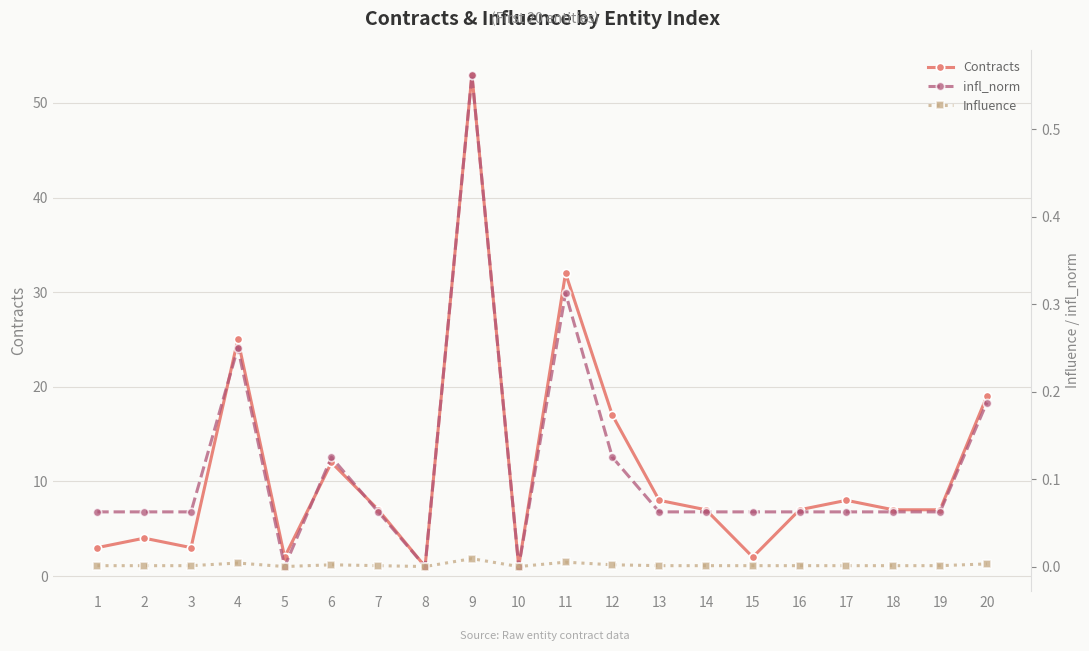

True or false: infl_norm and Influence intersect in this chart.

False